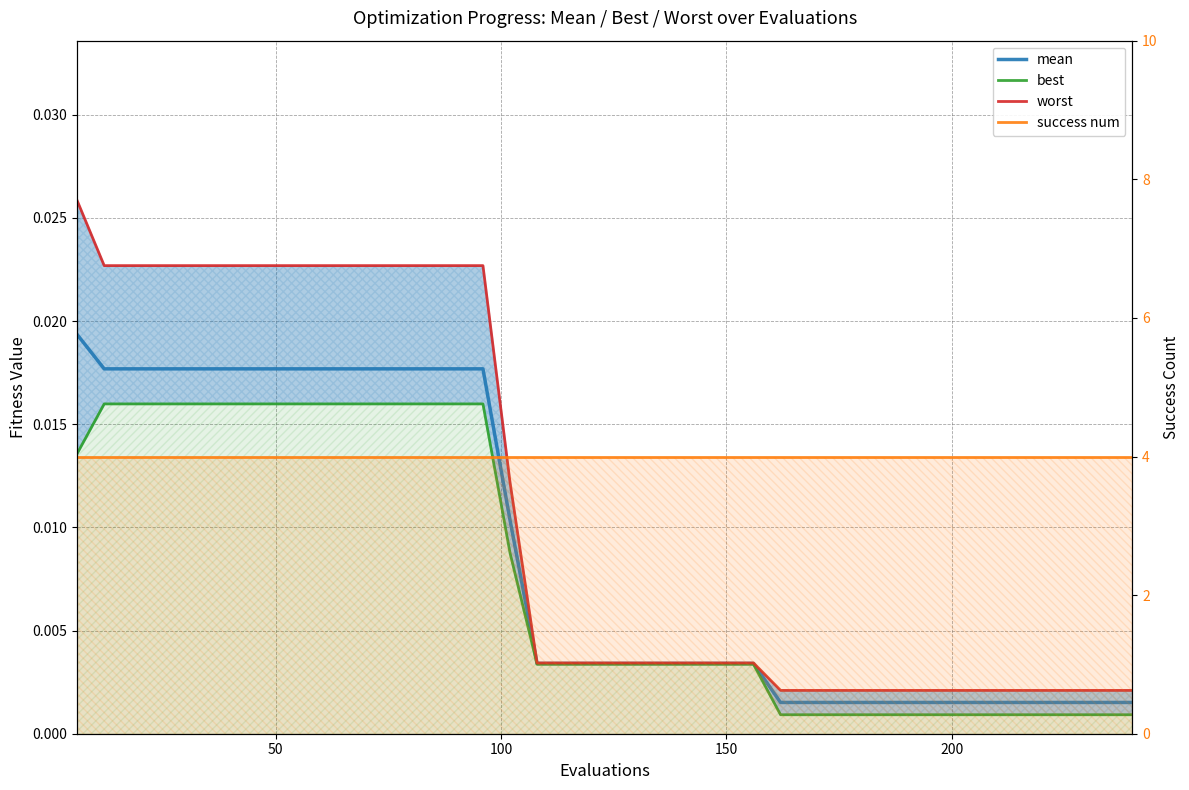

The value of mean at 27 is 0.0. True or false?

False